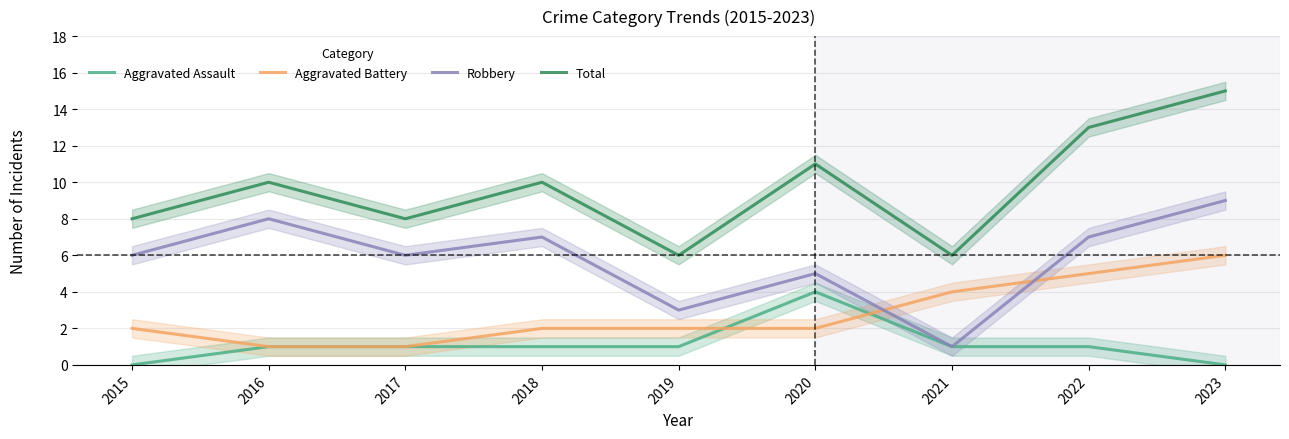

What is the value of the Total point at the 5th from the left?

6